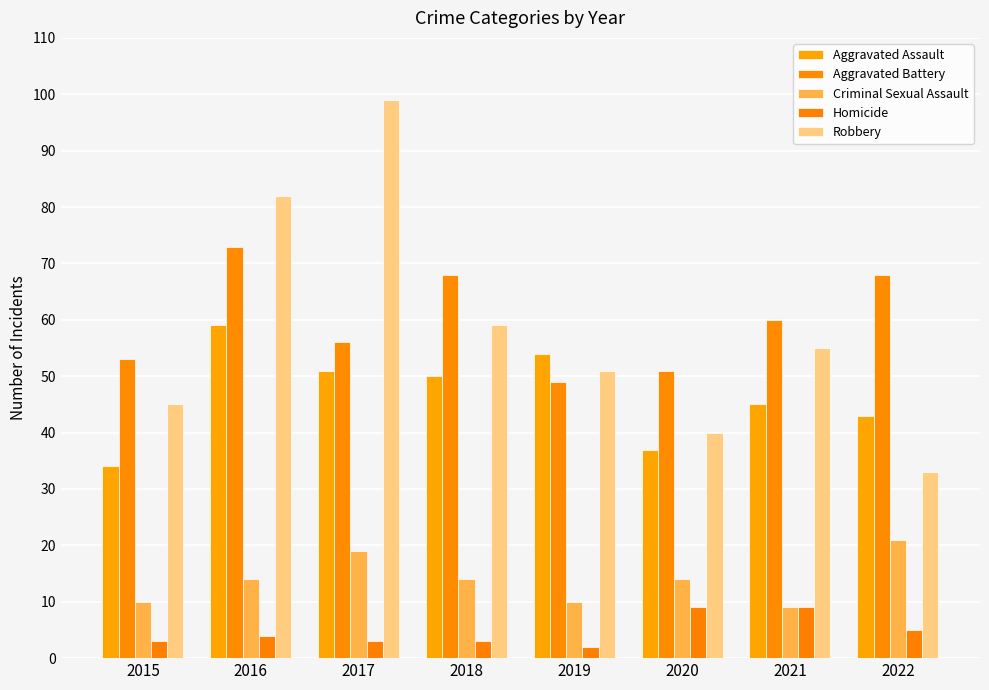

How many bars are there in total?

40